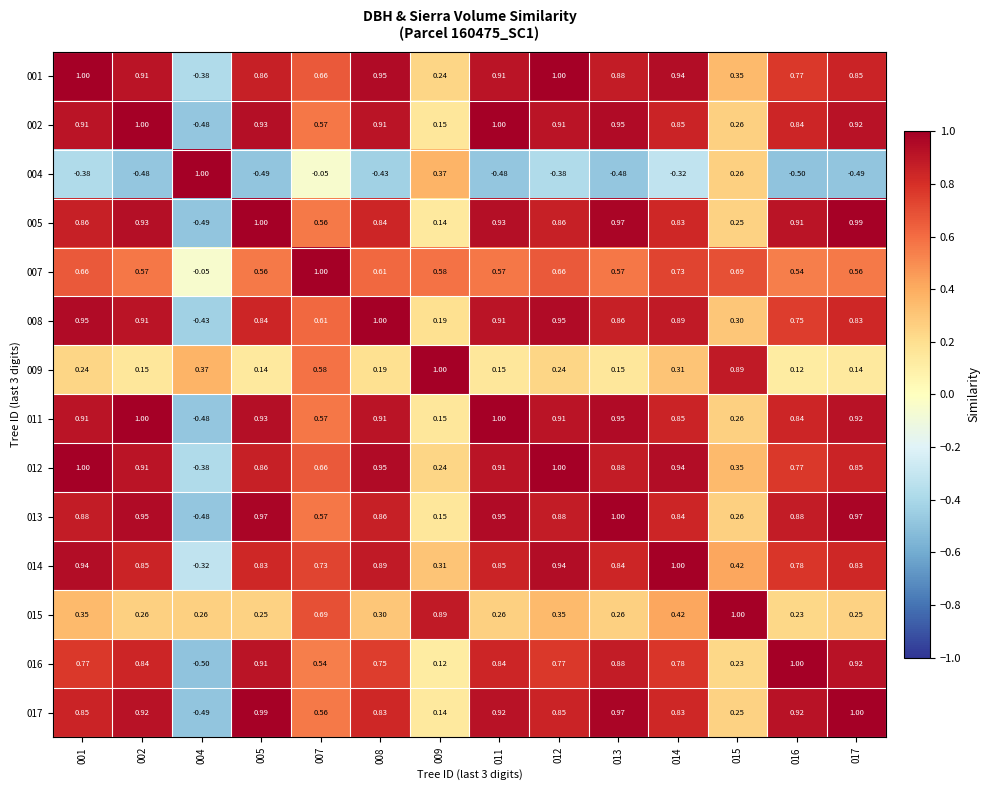

How many values in the 017 series exceed 0?

13